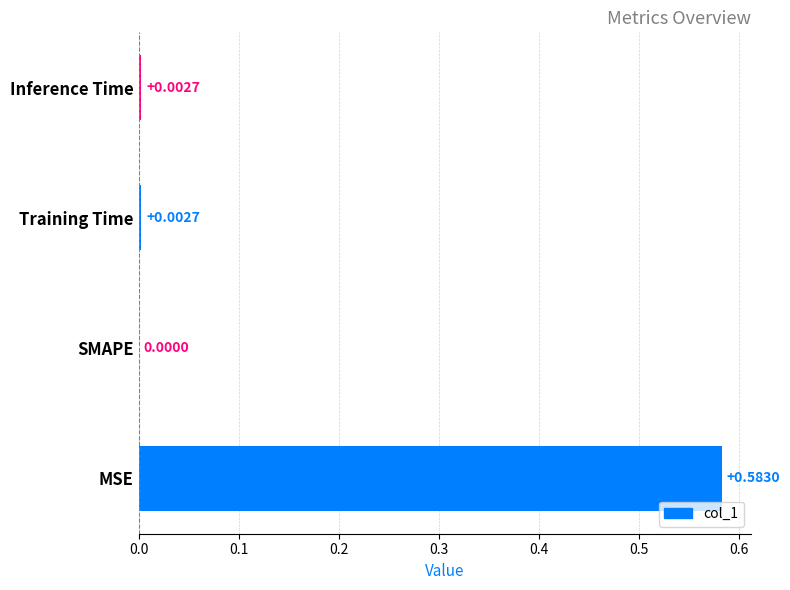

Where is the data nearest to the value 0?

SMAPE